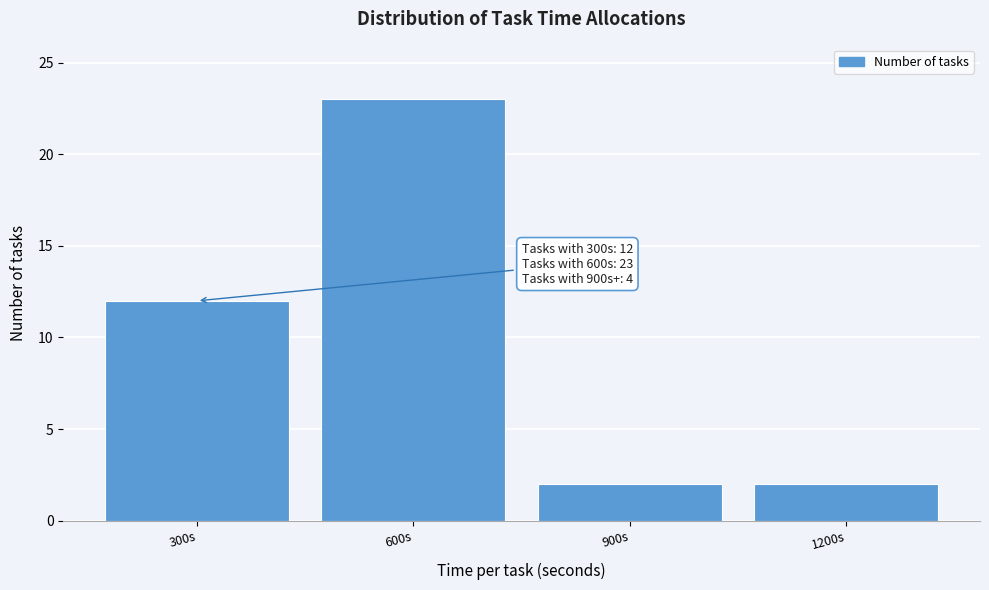

Reading right to left, transcribe all the data shown in this chart.

1200s=2	900s=2	600s=23	300s=12